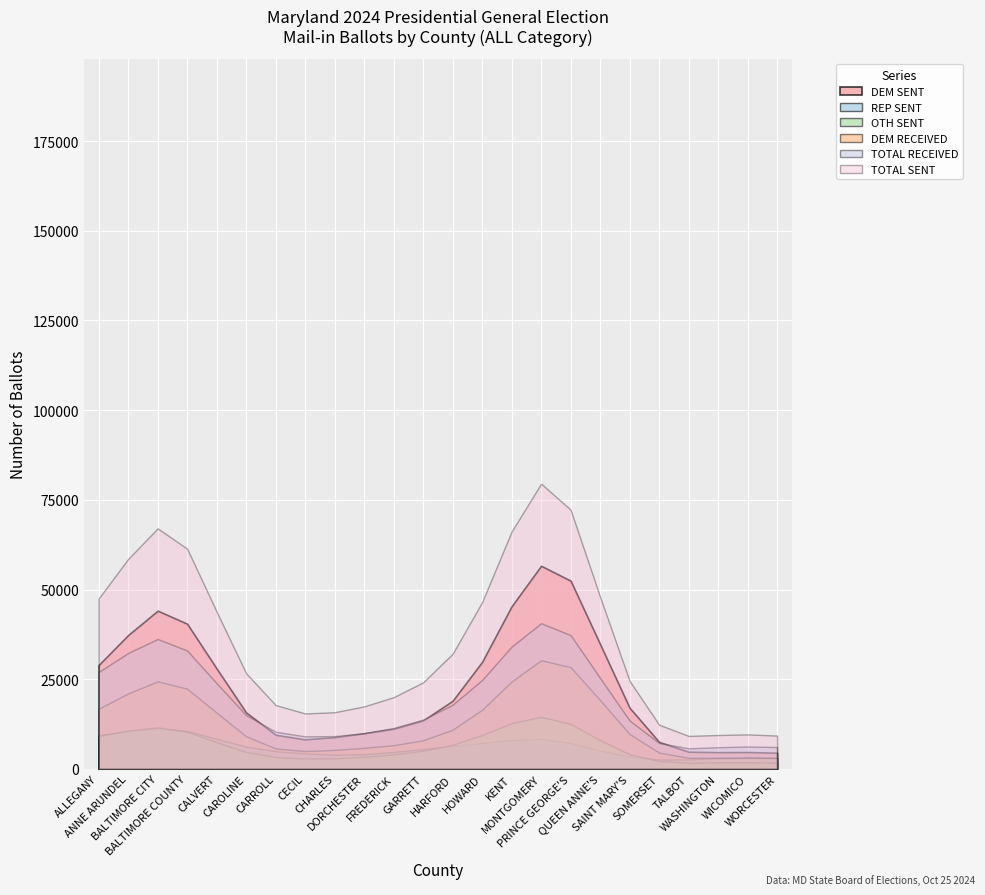

What is the maximum value shown in the chart?

79530